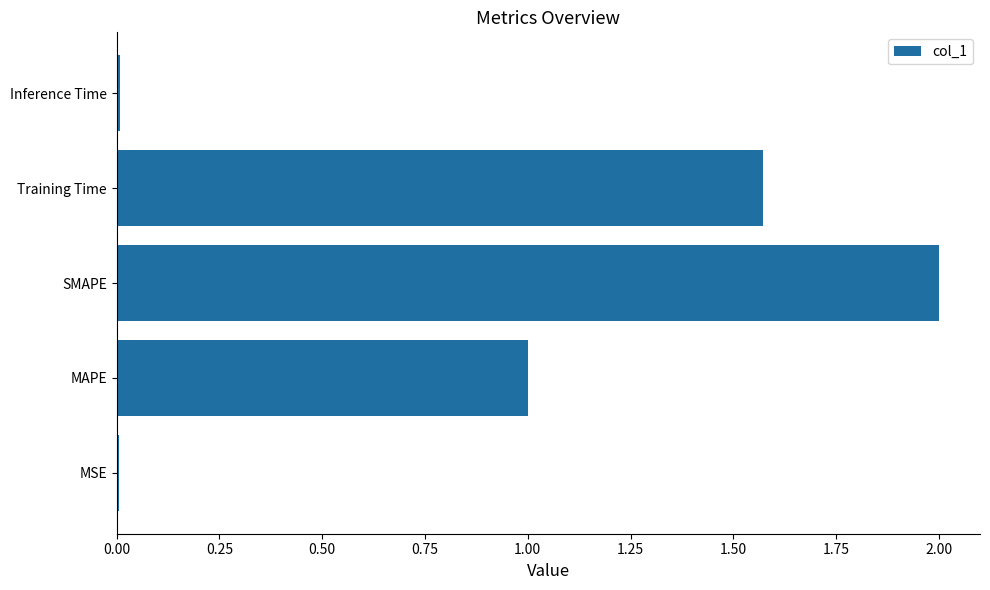

What is the average value?

0.9